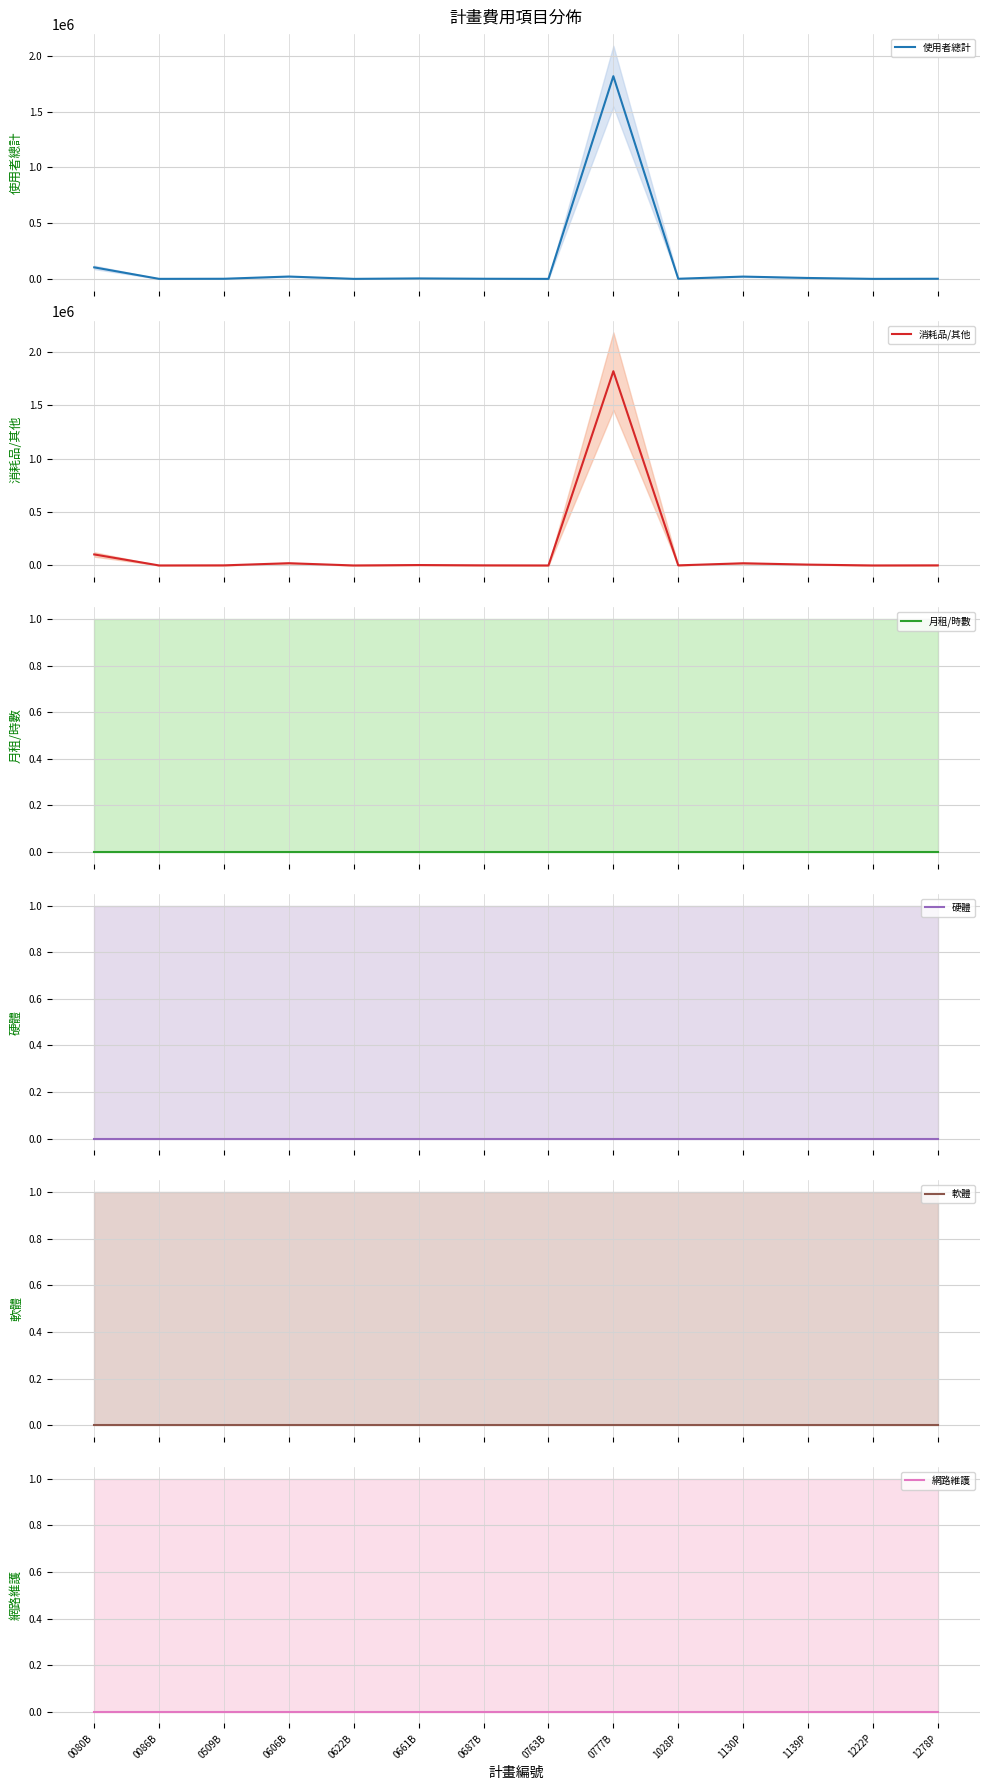

True or false: 軟體 and 網路維護 cross at least once.

False